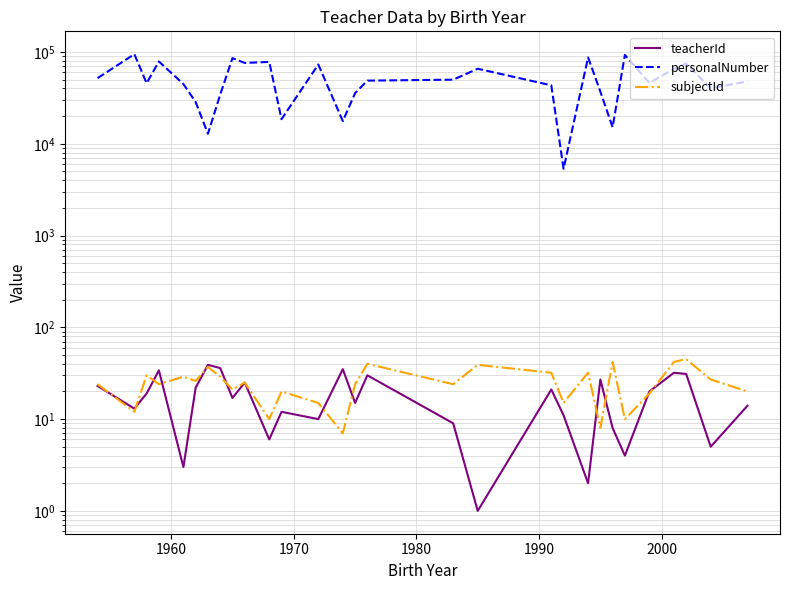

How many intersections are there between subjectId and teacherId?

12